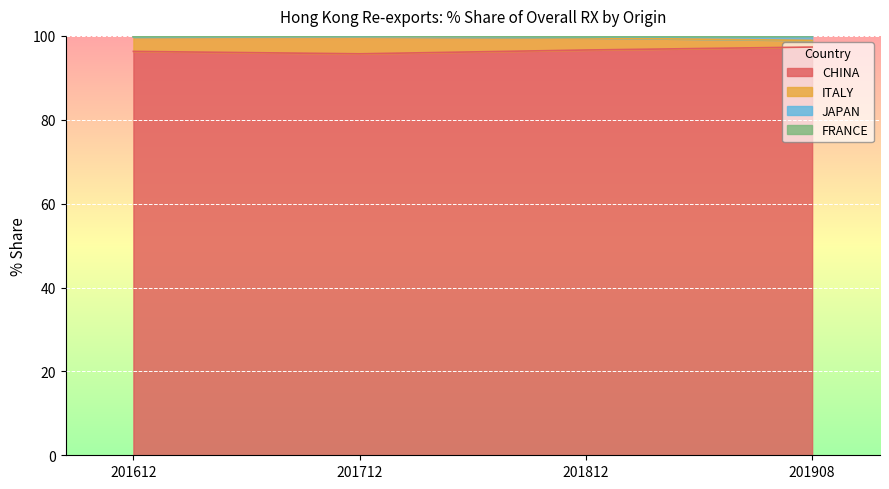

Is it true that CHINA equals 95.7 at 201712?

True